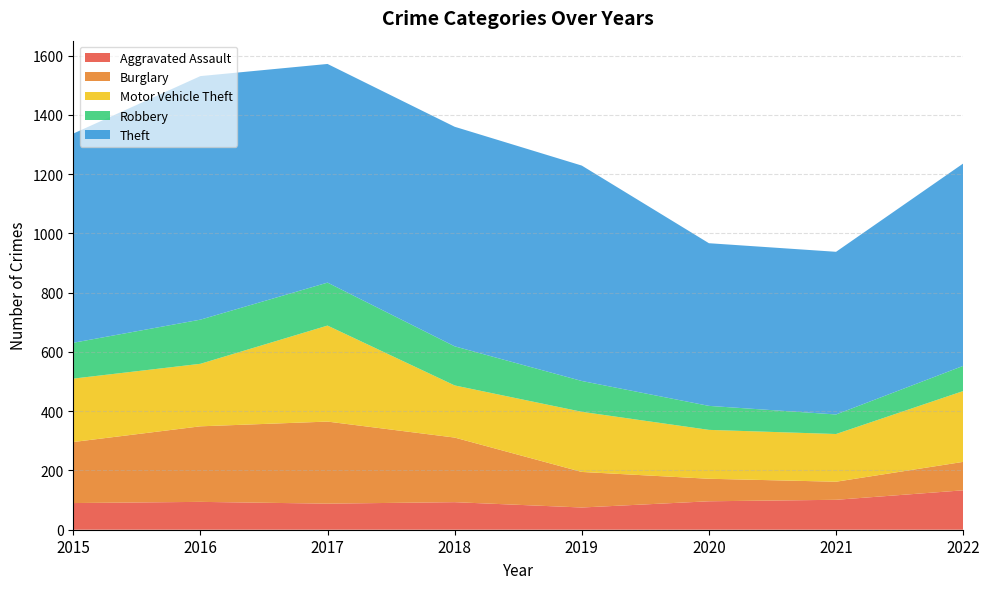

Reading left to right, extract all data points from this chart.

Aggravated Assault: 2015=90	2016=94	2017=88	2018=93	2019=75	2020=96	2021=101	2022=133
Burglary: 2015=206	2016=255	2017=277	2018=218	2019=120	2020=76	2021=61	2022=96
Motor Vehicle Theft: 2015=214	2016=211	2017=324	2018=176	2019=203	2020=165	2021=161	2022=239
Robbery: 2015=121	2016=149	2017=145	2018=132	2019=104	2020=81	2021=66	2022=85
Theft: 2015=706	2016=822	2017=738	2018=741	2019=727	2020=549	2021=549	2022=683